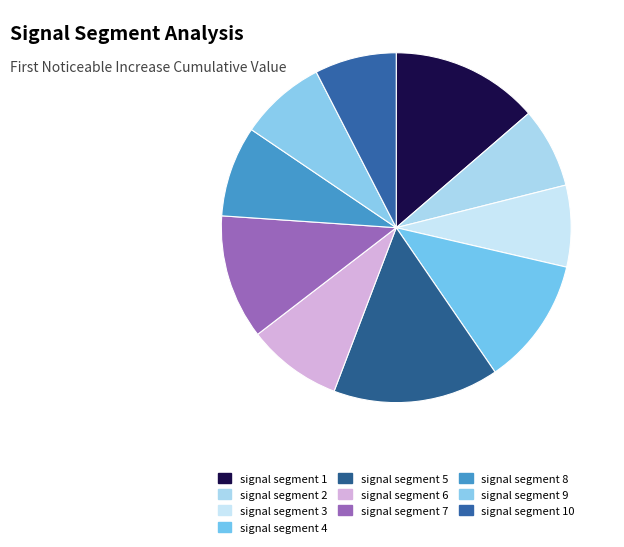

How many segments does this pie chart have?

10